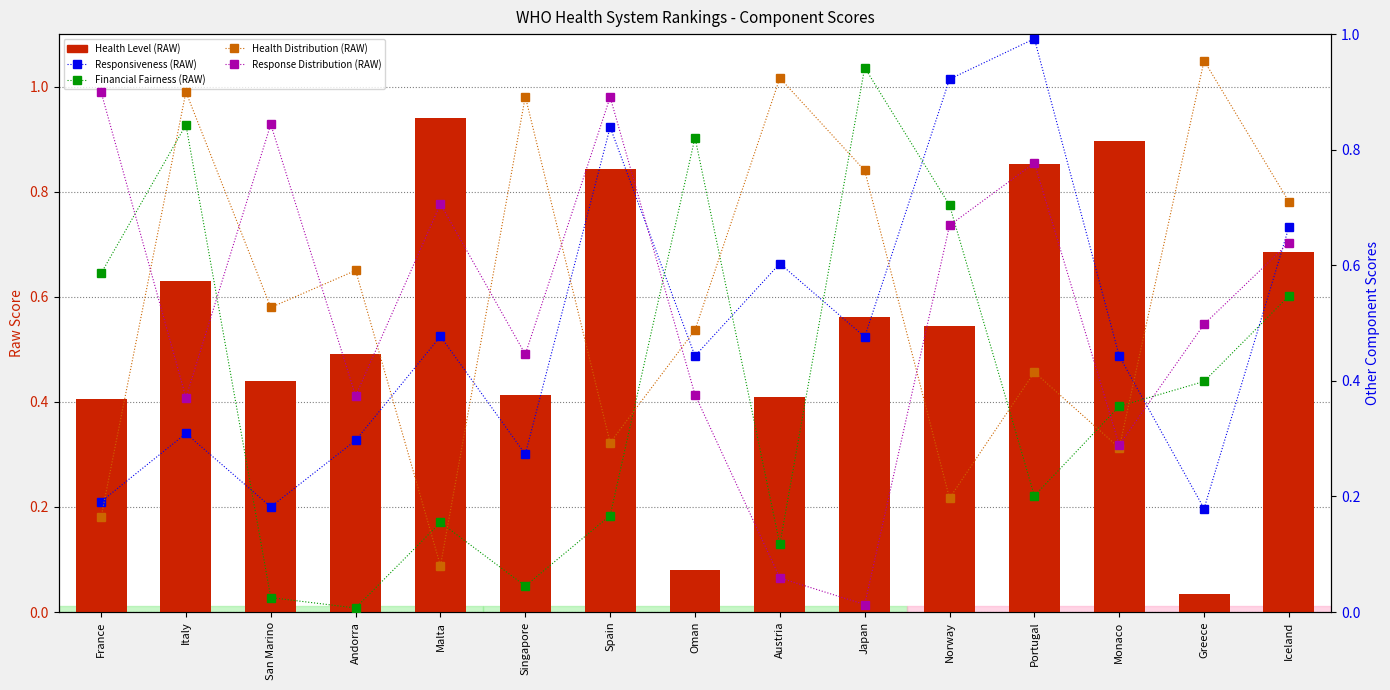

Between Oman and Portugal, which is larger?

Portugal